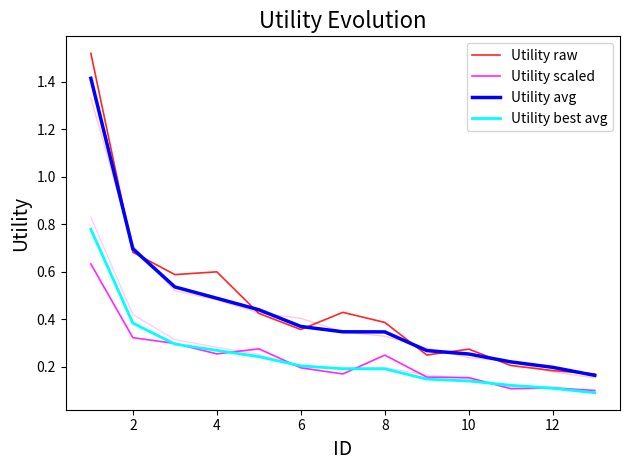

List the series in order of their peak value, highest first.

Utility raw, Utility avg, Utility best avg, Utility scaled